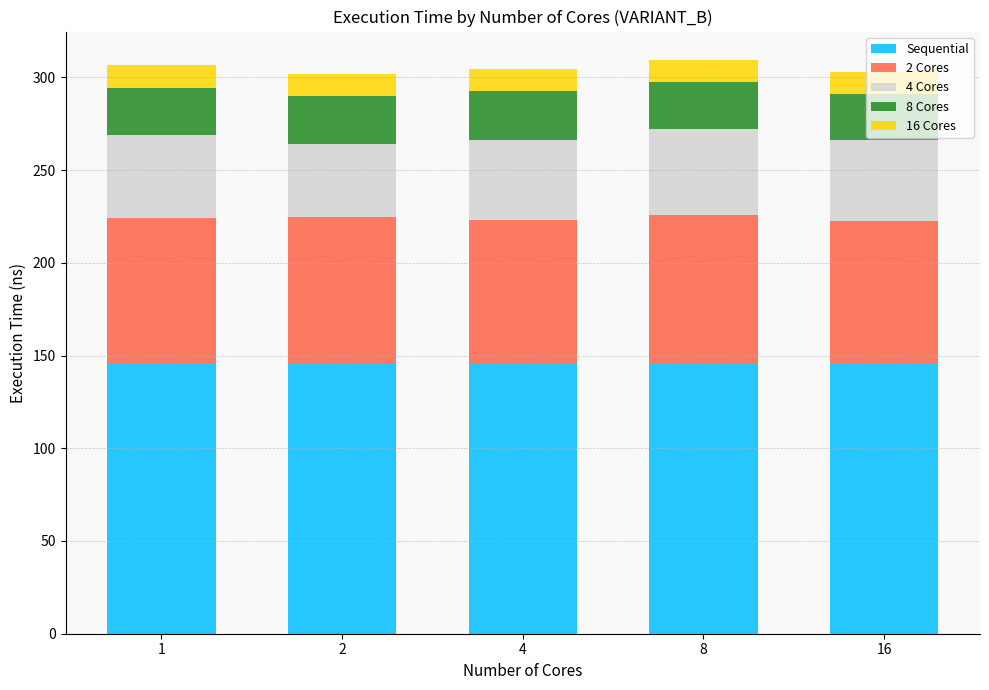

Does the chart contain stacked bars?

Yes